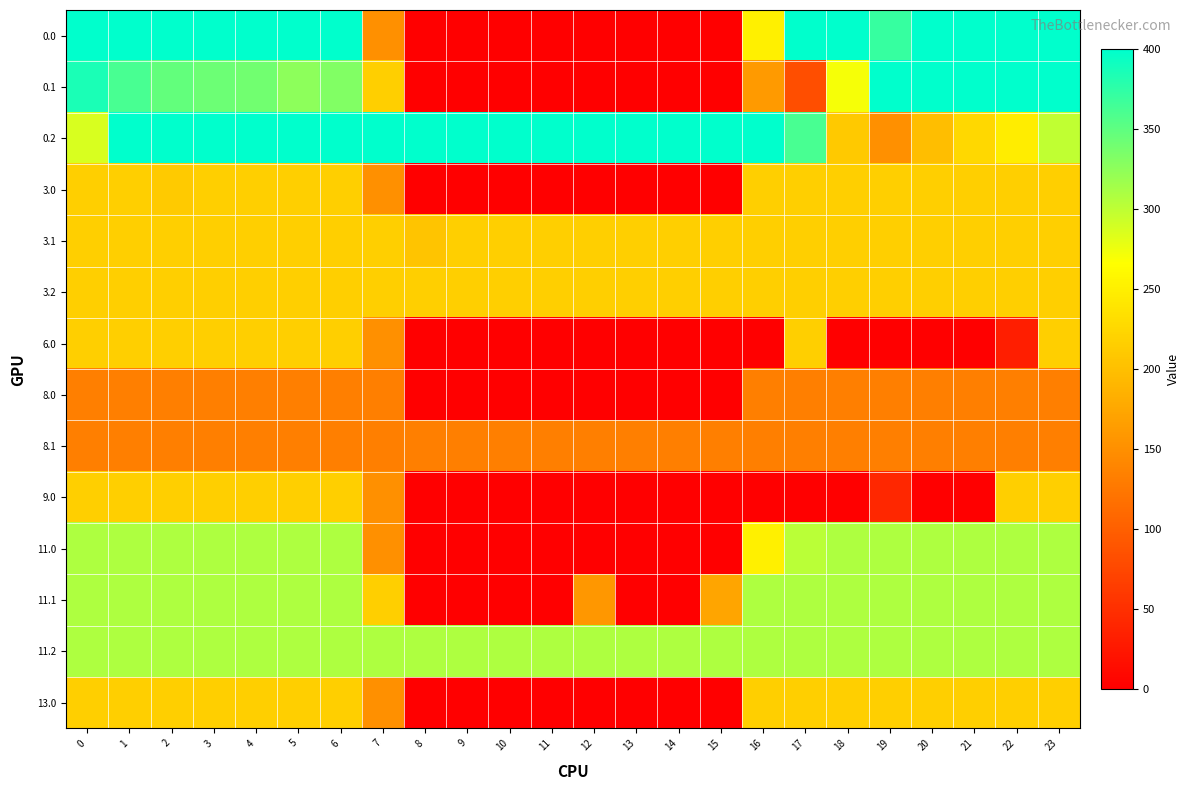

Which series has the largest total across all categories?

0.2